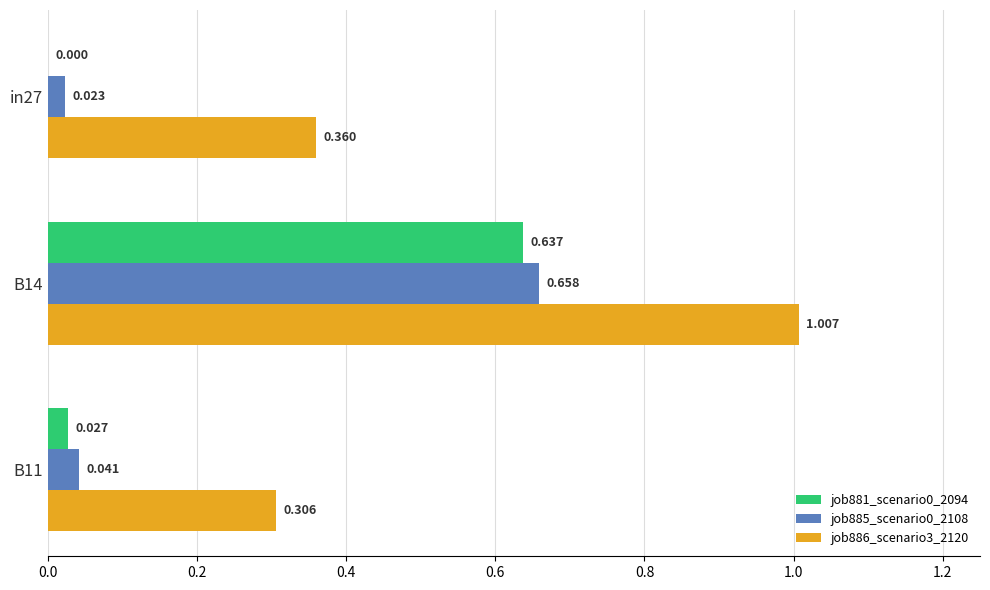

At which category is the sum across all series the highest?

B14